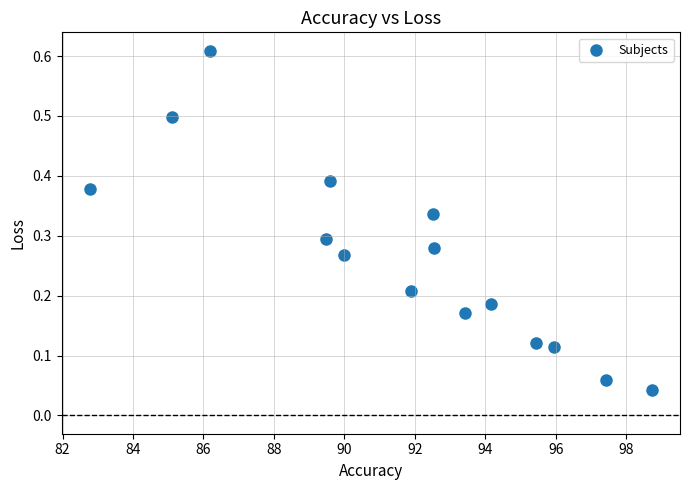

What is the range of X values (max minus min)?

16.0